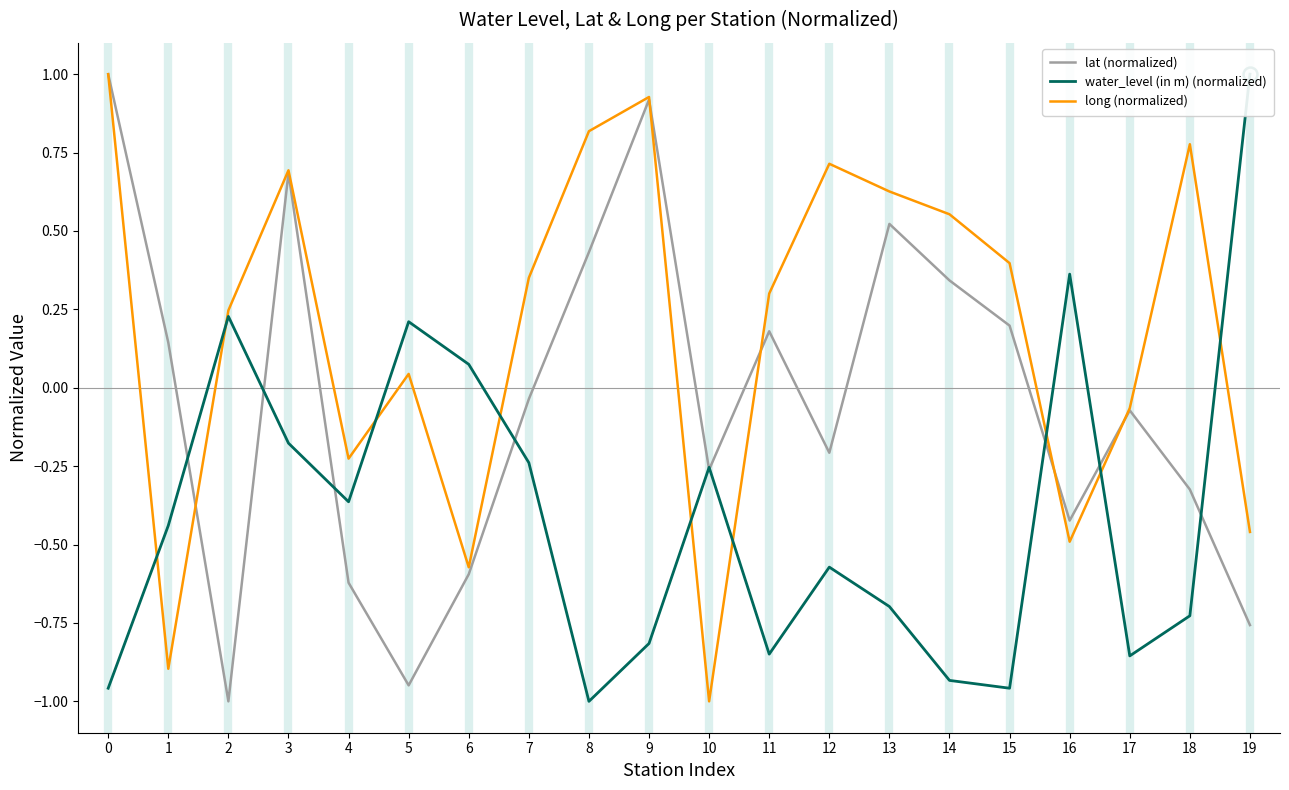

At how many categories does at least one series exceed 0?

17